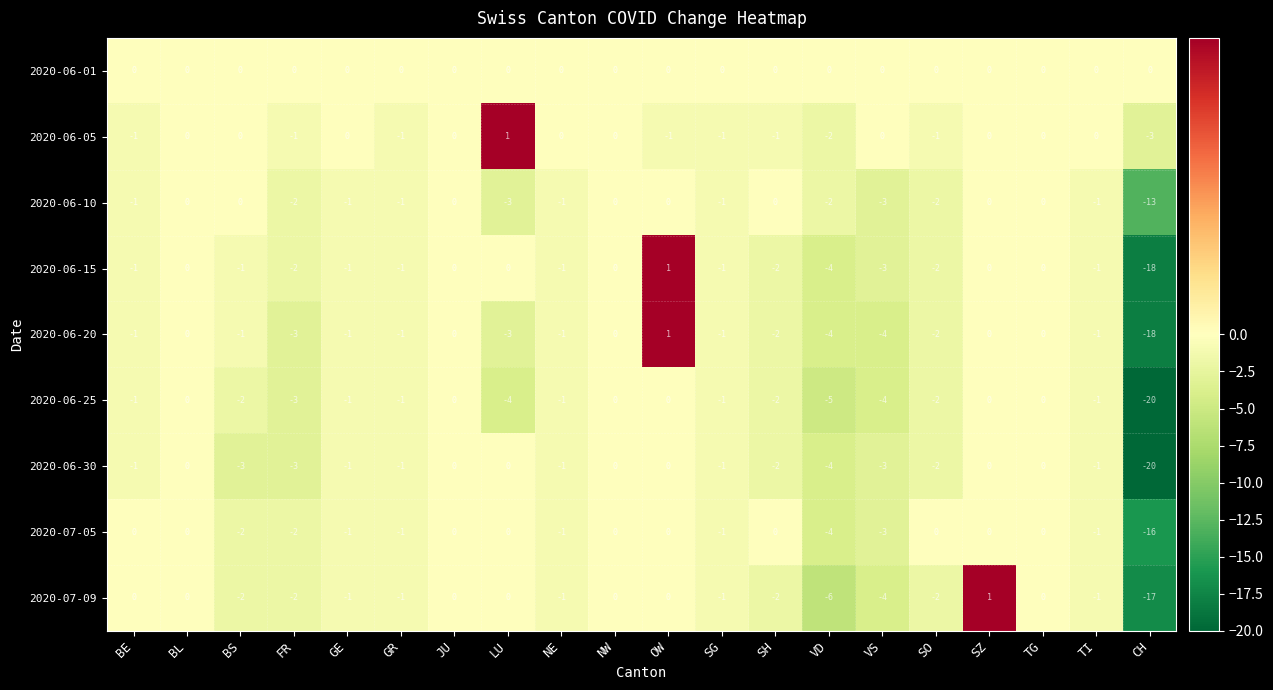

What is the total value across all series at NE?

-7